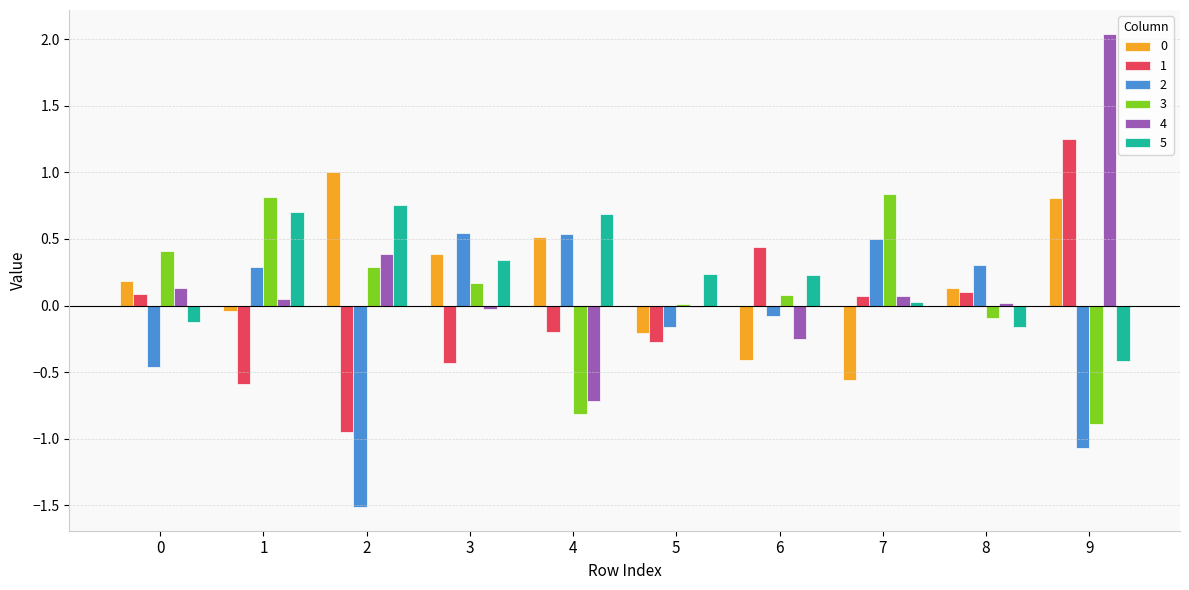

Which category has the highest value across all series?

9